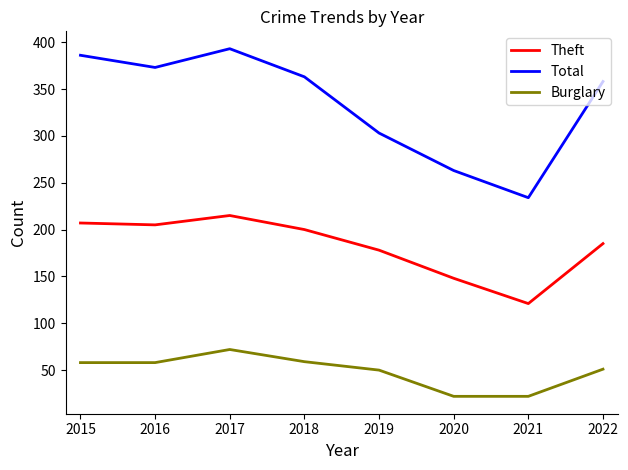

True or false: Total has a value of 263 at 2020.

True